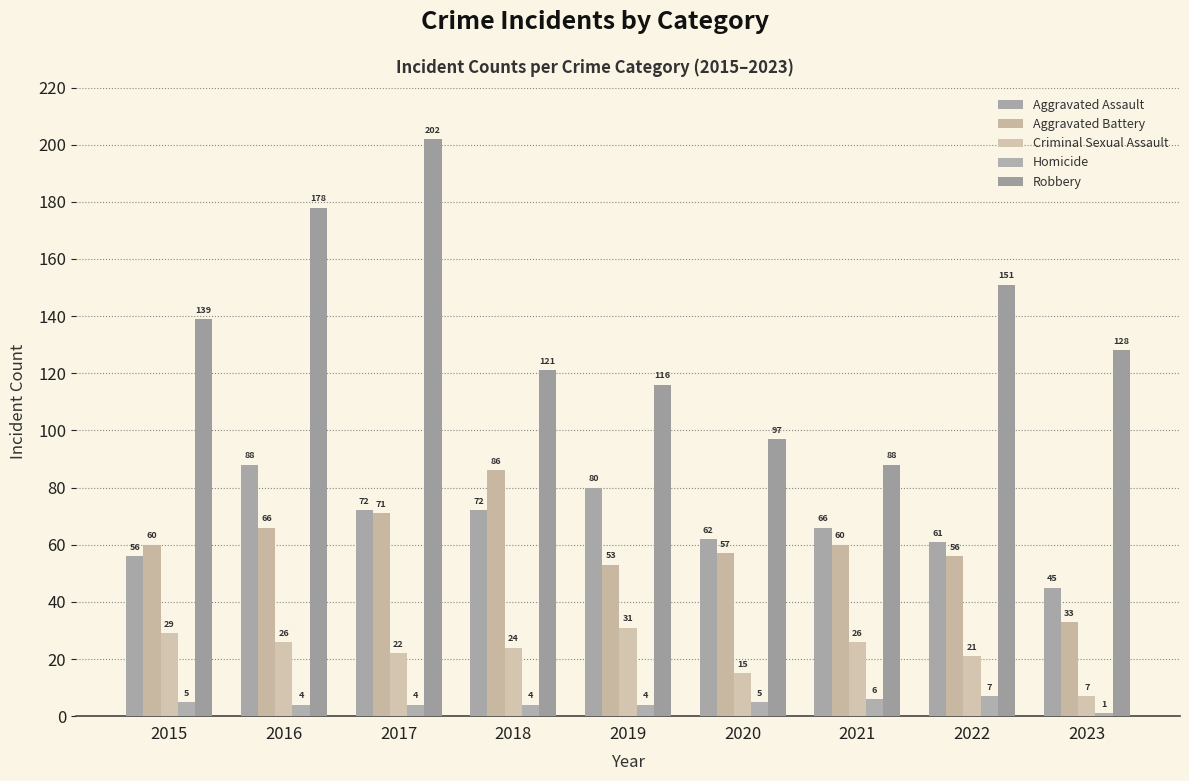

What is the value of the Aggravated Battery bar at the 9th from the left?

33